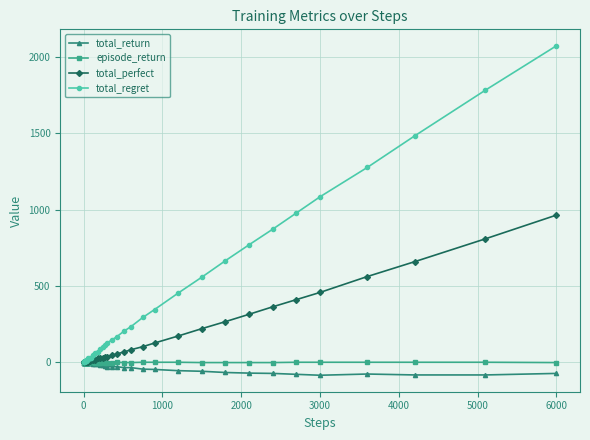

How many series are shown in this chart?

4